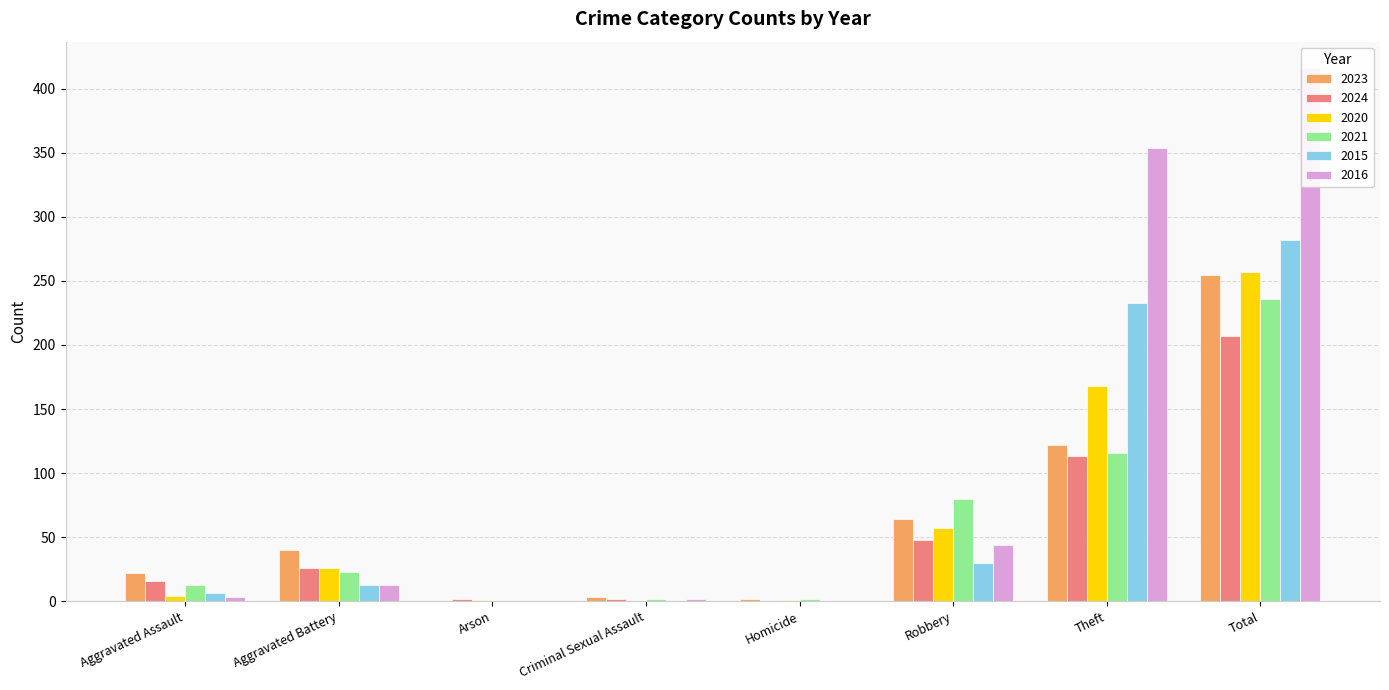

How many categories are shown in the chart?

8